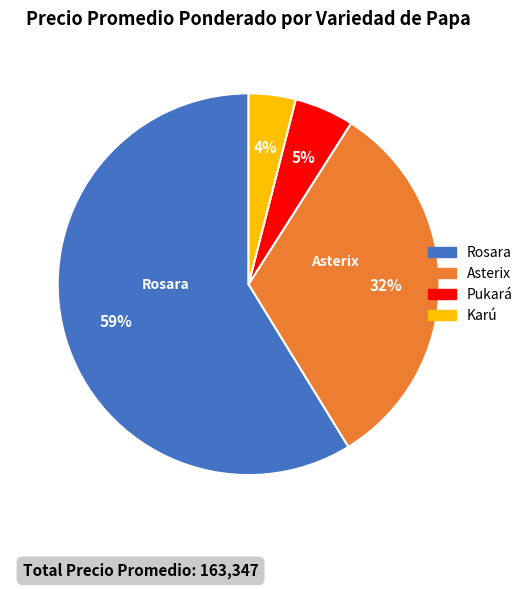

Is there a majority slice in this chart?

Yes